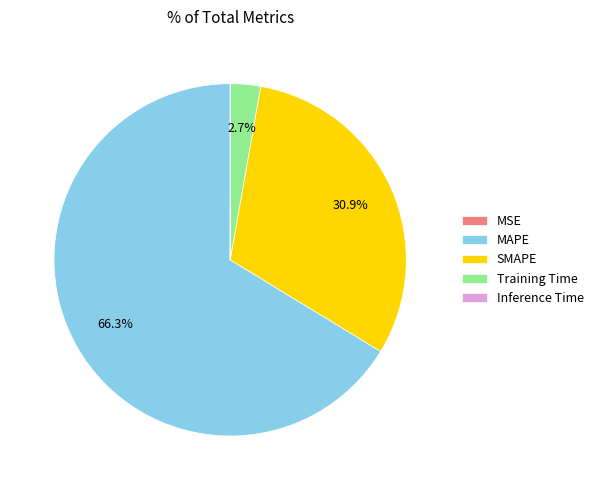

Does MAPE represent more than half of the total?

Yes